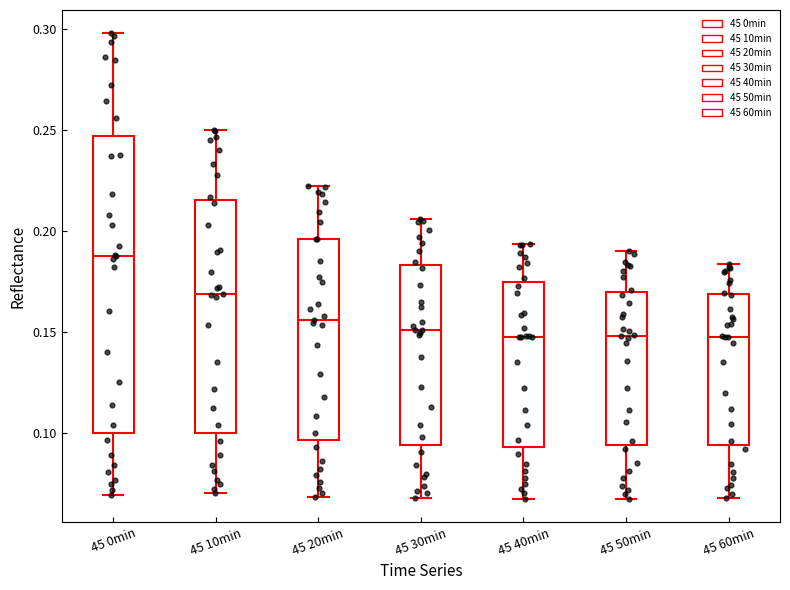

Reading left to right, transcribe this box plot: for each box, give where its median line is, the range the box spans, and where its two whiskers end, as read against the y-axis. The values are not printed on the chart, so give them approximately, as read against the axis.

45 0min: median 0.190, box 0.100 to 0.245, whiskers 0.070 to 0.300
45 10min: median 0.170, box 0.100 to 0.215, whiskers 0.070 to 0.250
45 20min: median 0.155, box 0.095 to 0.195, whiskers 0.070 to 0.220
45 30min: median 0.150, box 0.095 to 0.185, whiskers 0.070 to 0.205
45 40min: median 0.150, box 0.095 to 0.175, whiskers 0.070 to 0.195
45 50min: median 0.150, box 0.095 to 0.170, whiskers 0.070 to 0.190
45 60min: median 0.150, box 0.095 to 0.170, whiskers 0.070 to 0.185